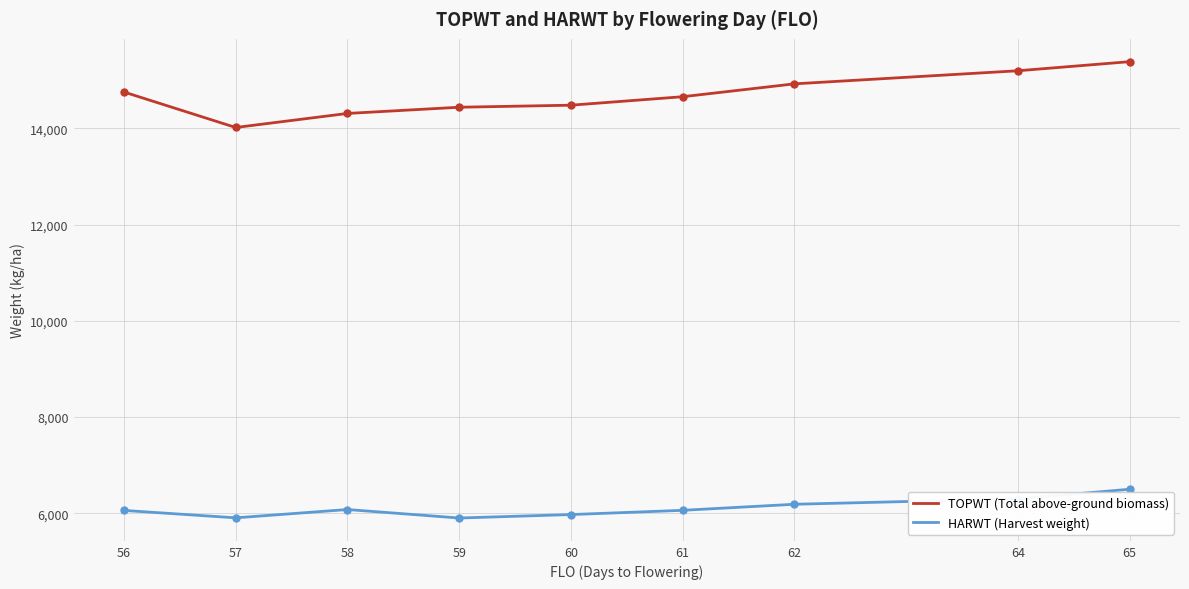

In TOPWT (Total above-ground biomass), how many points are lower than both neighbors (excluding endpoints)?

1